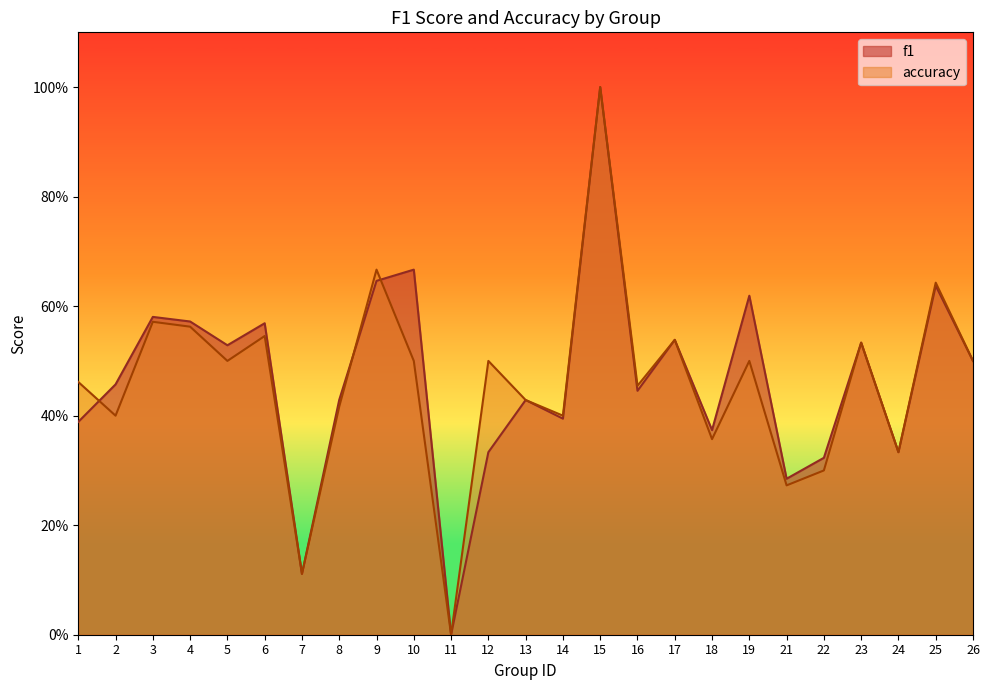

Is it true that f1 equals 0.6 at 25?

True